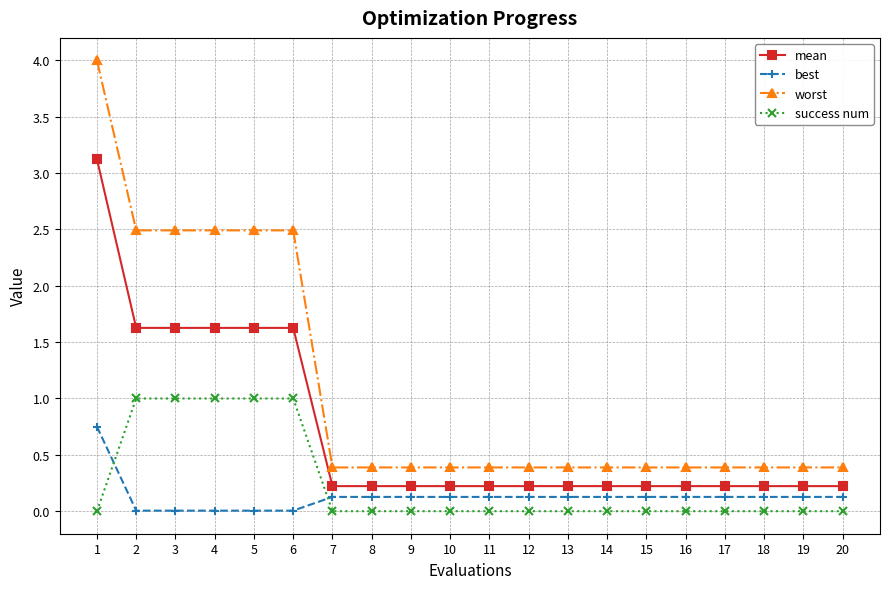

What is the average value of the worst series?

1.1